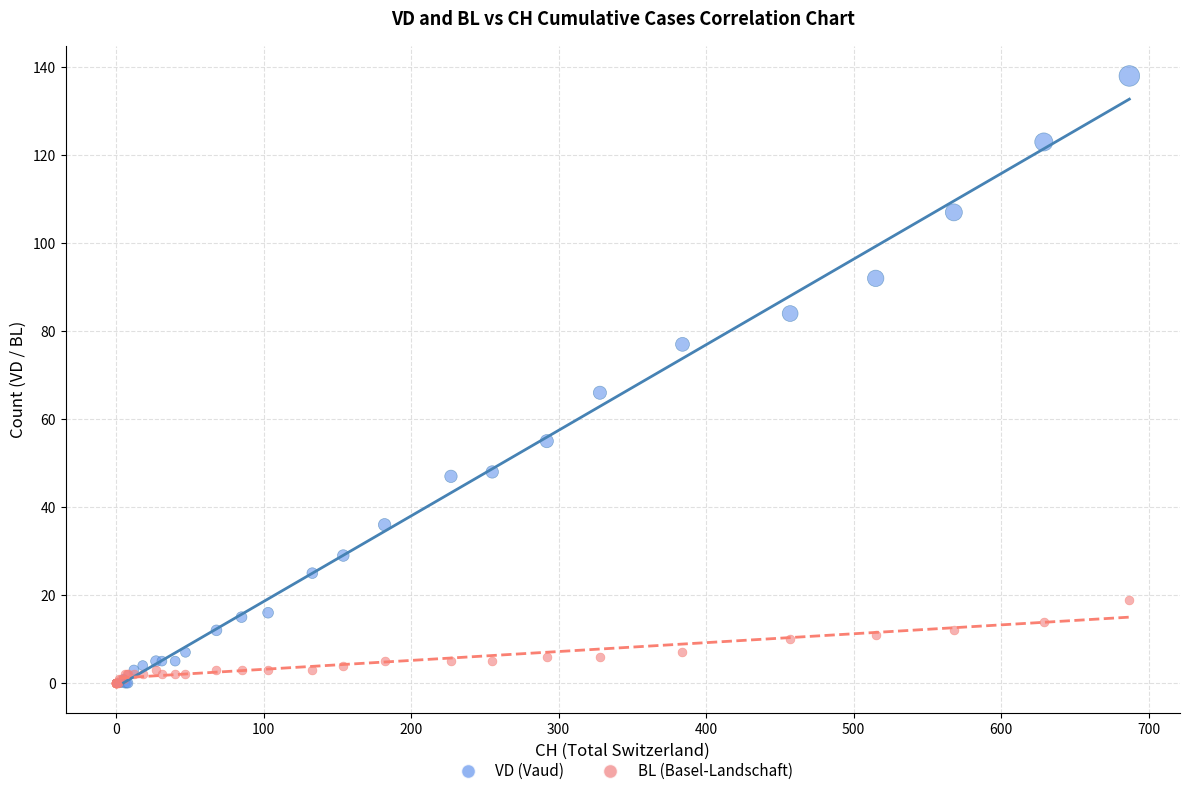

Across all series, what Y value is closest to 69?

66